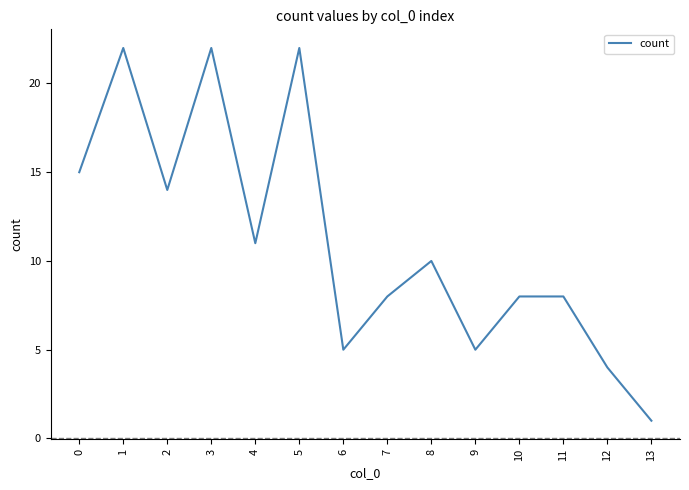

Where is the first local minimum?

2